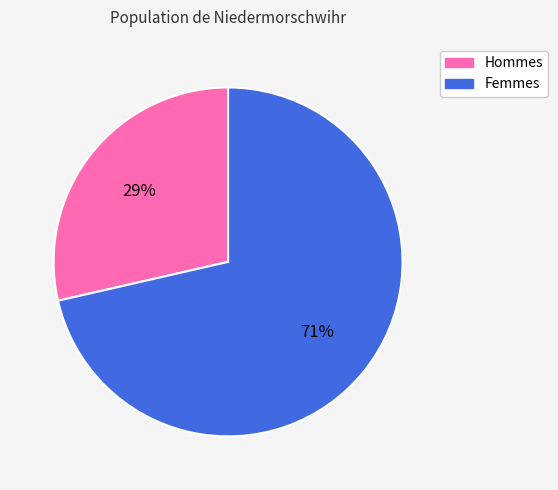

Is there any slice that represents more than half of the pie?

Yes